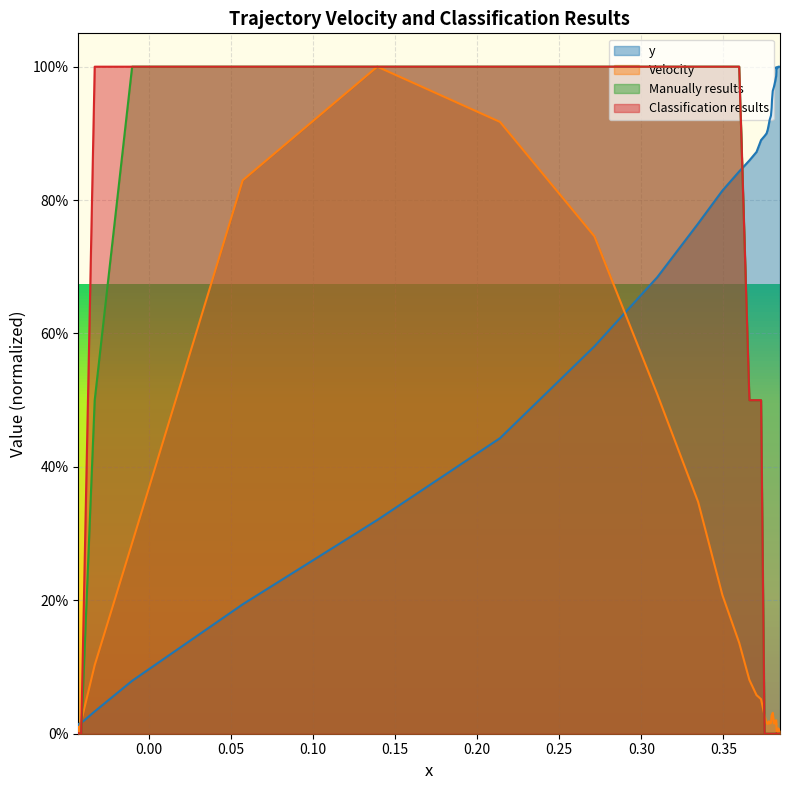

True or false: Manually results has more than 1 points higher than both neighbors.

False